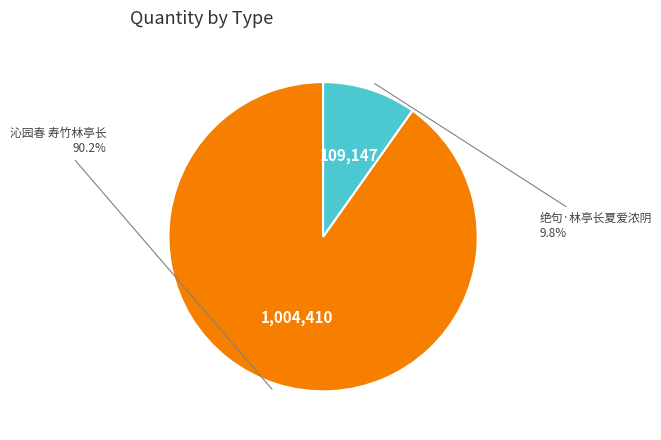

Is there any slice that represents more than half of the pie?

Yes